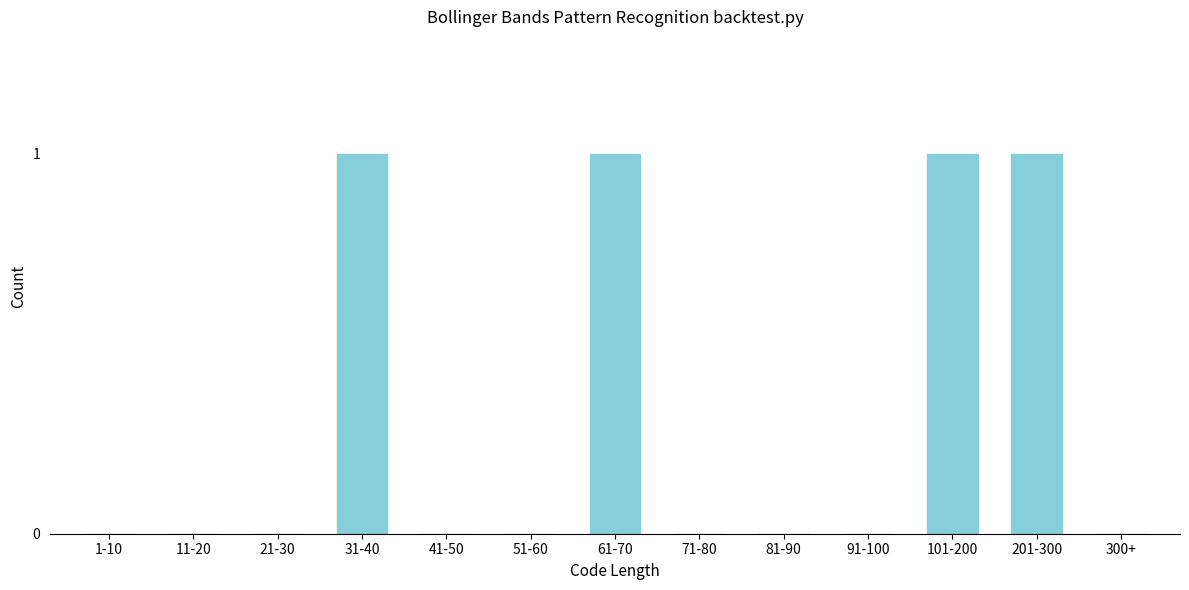

Reading left to right, transcribe all the data shown in this chart.

1-10=0	11-20=0	21-30=0	31-40=1	41-50=0	51-60=0	61-70=1	71-80=0	81-90=0	91-100=0	101-200=1	201-300=1	300+=0